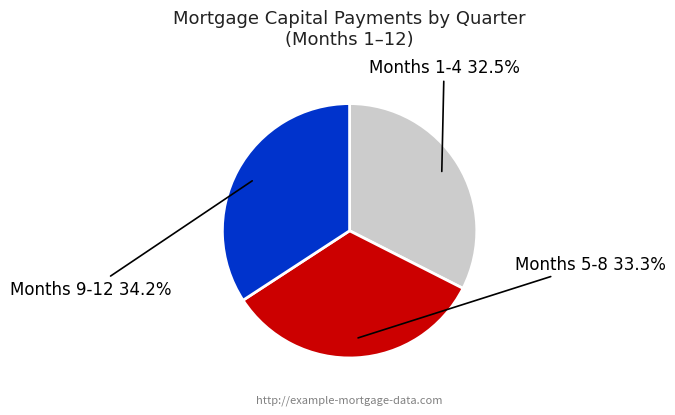

Which category has the biggest portion of the pie?

Months 9-12